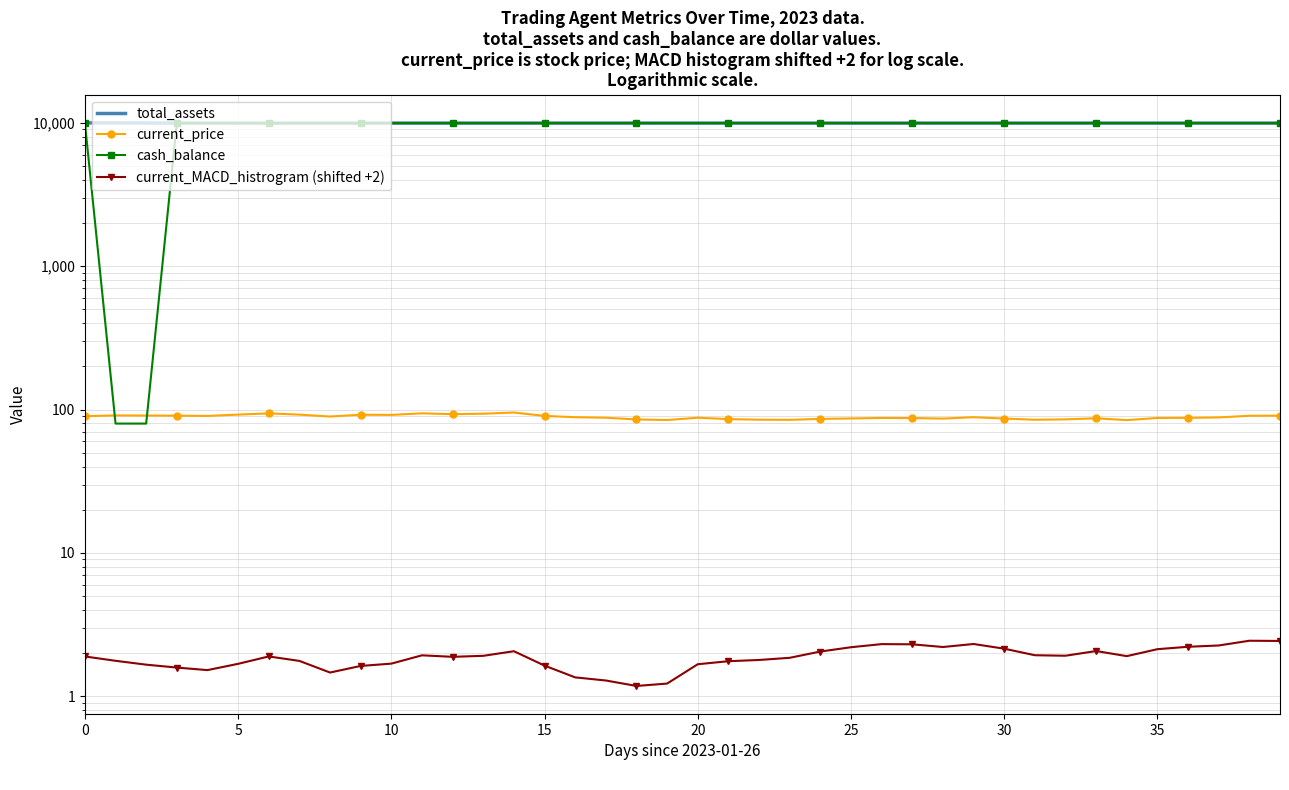

What is the label of the 21st point from the right?

19